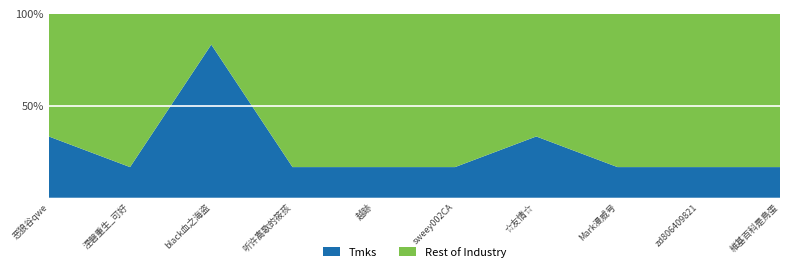

Reading left to right, list all the values displayed in this chart.

Tmks: 2	1	5	1	1	1	2	1	1	1
Rest of Industry: 4	5	1	5	5	5	4	5	5	5